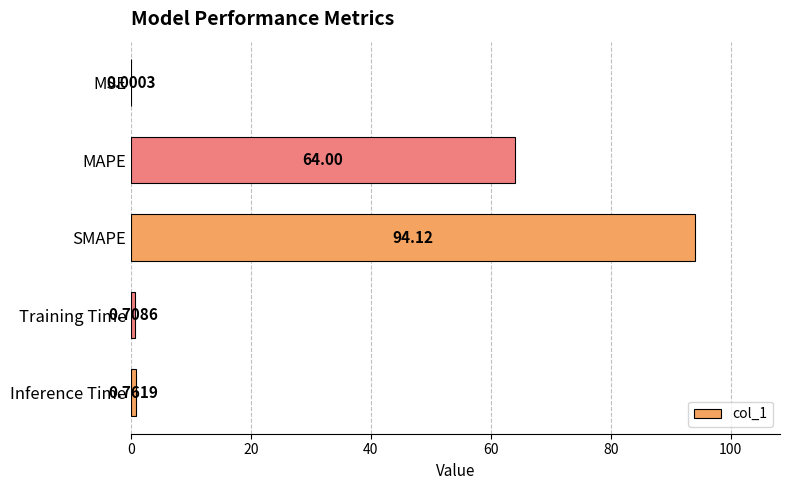

Are the bars horizontal?

Yes